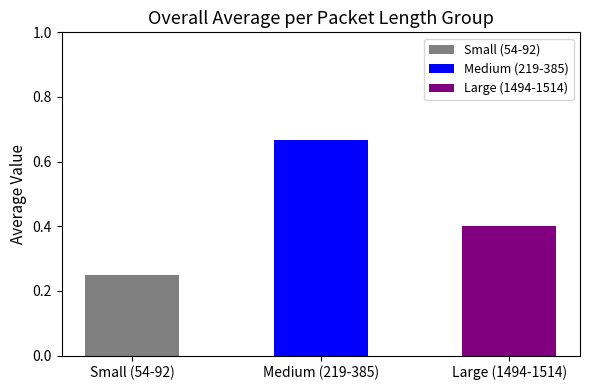

List the labels in order of value, smallest first.

Small (54-92), Large (1494-1514), Medium (219-385)